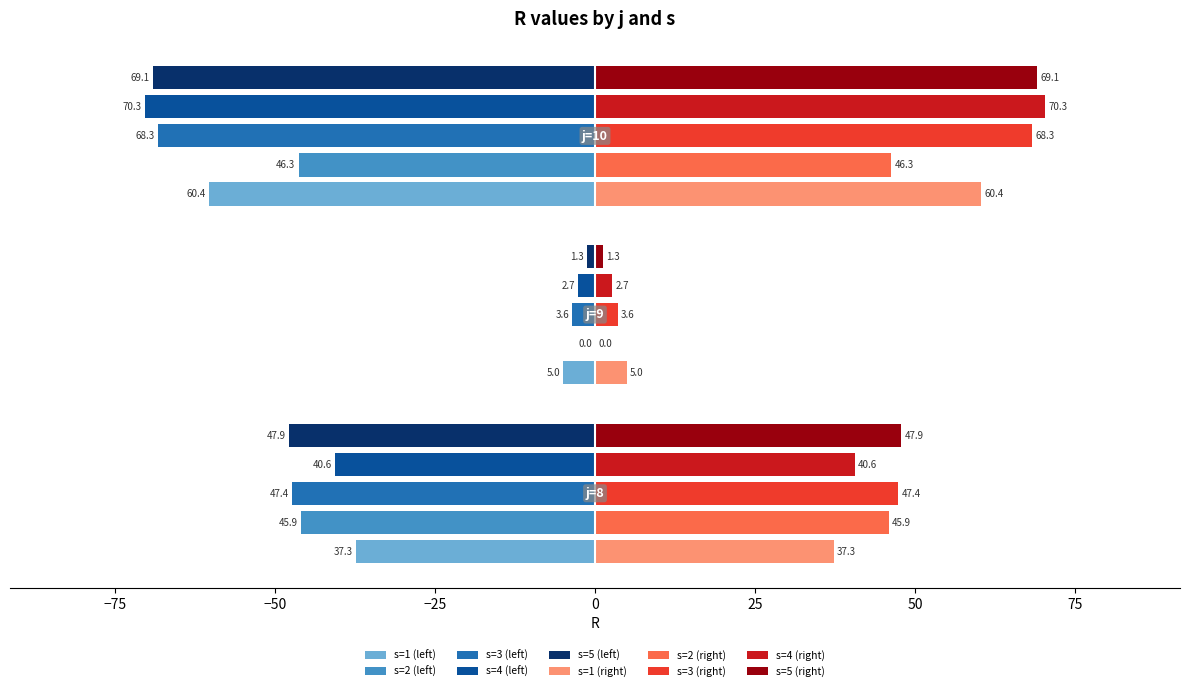

What is the greatest value displayed?

70.3